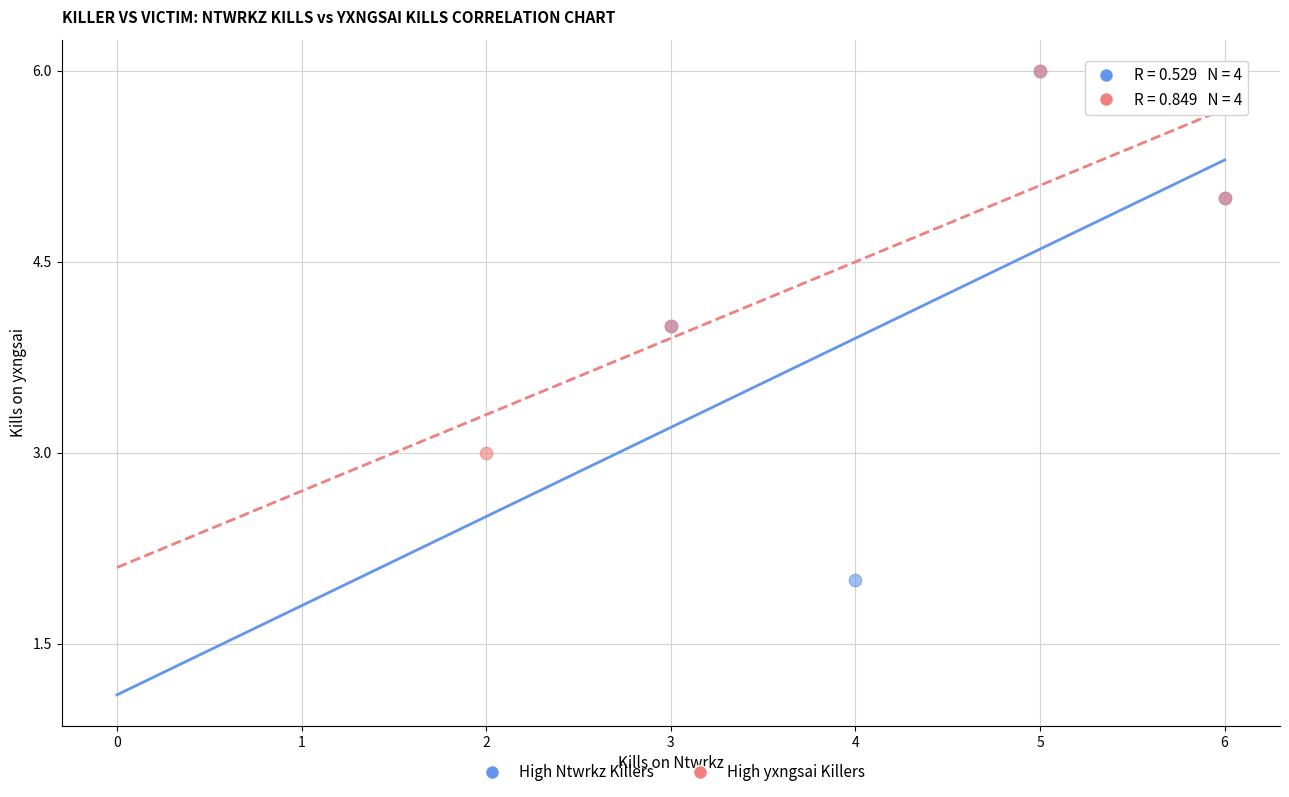

Which series has the largest Y range (max minus min)?

High Ntwrkz Killers